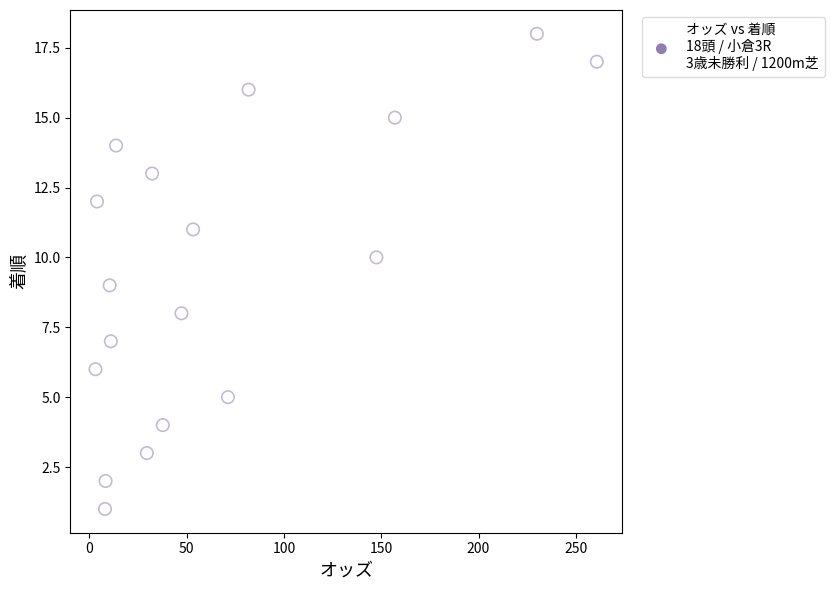

What is the range of Y values (max minus min)?

17